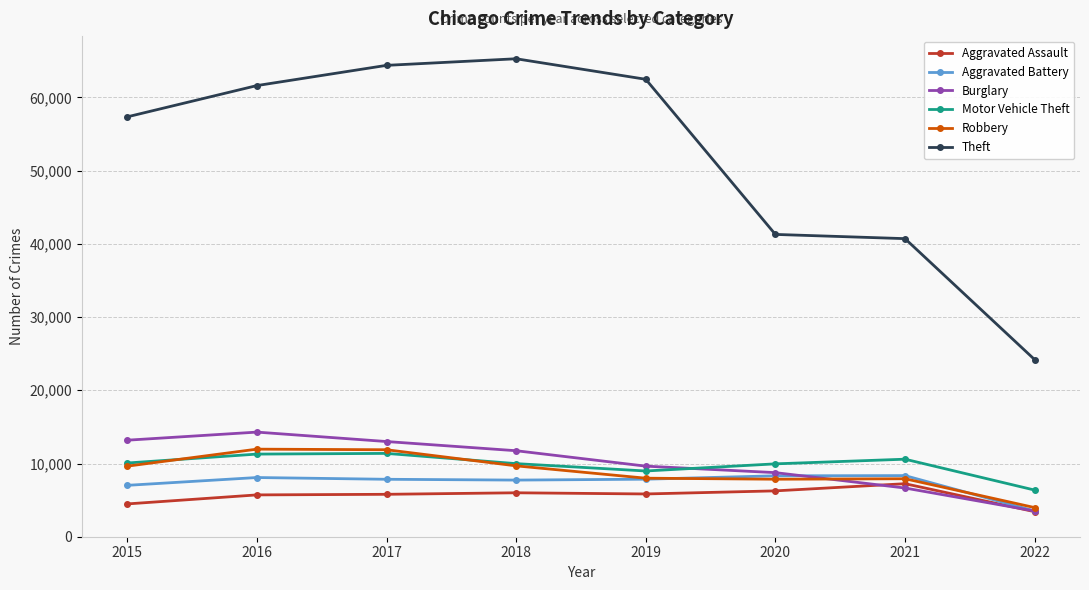

What is the difference between the maximum and minimum values in the Theft series?

41088